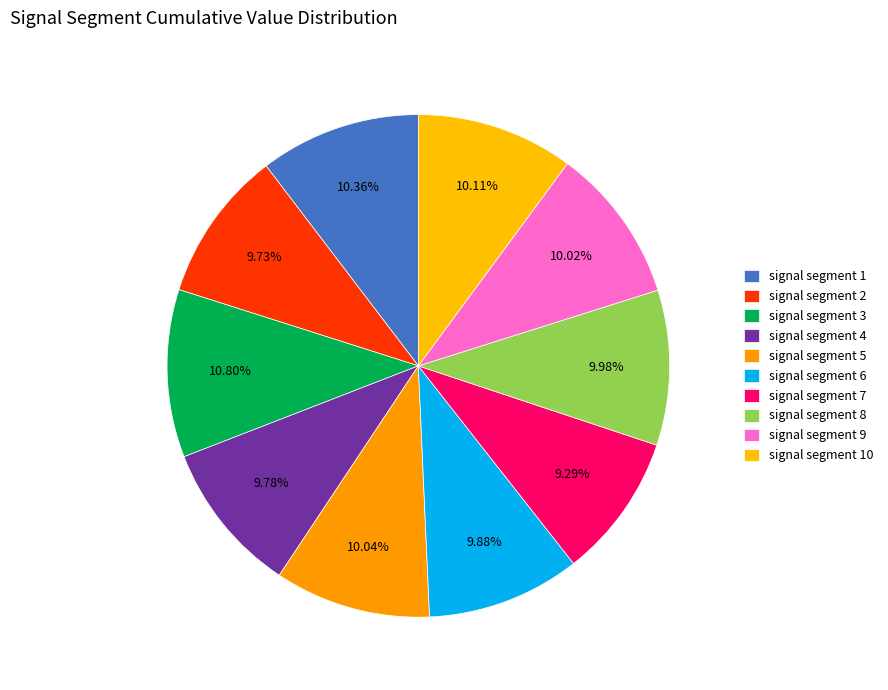

Which slice is the smallest?

signal segment 7